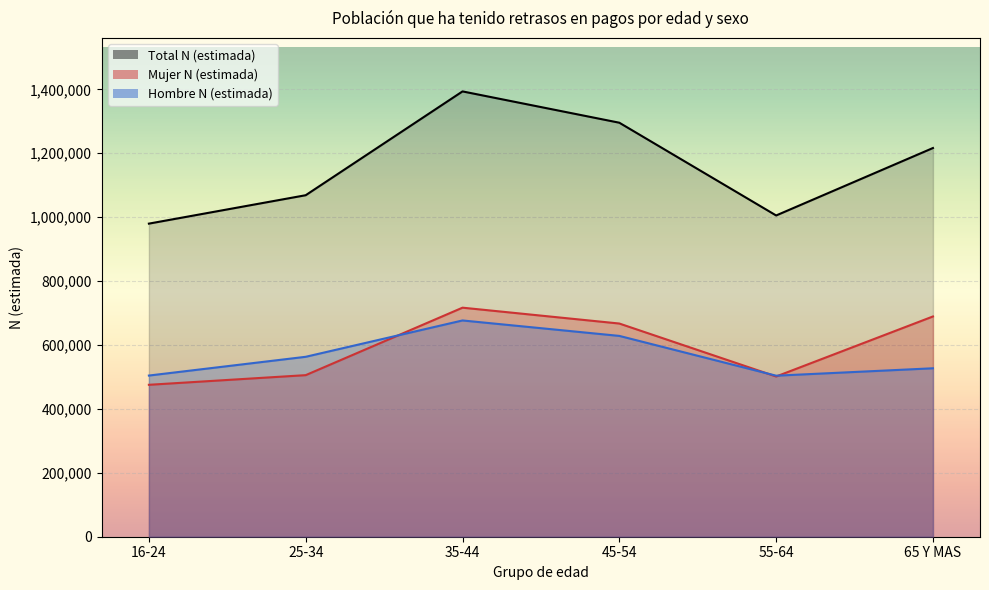

Where is Total N (estimada) nearest to the value 1186546?

65 Y MAS